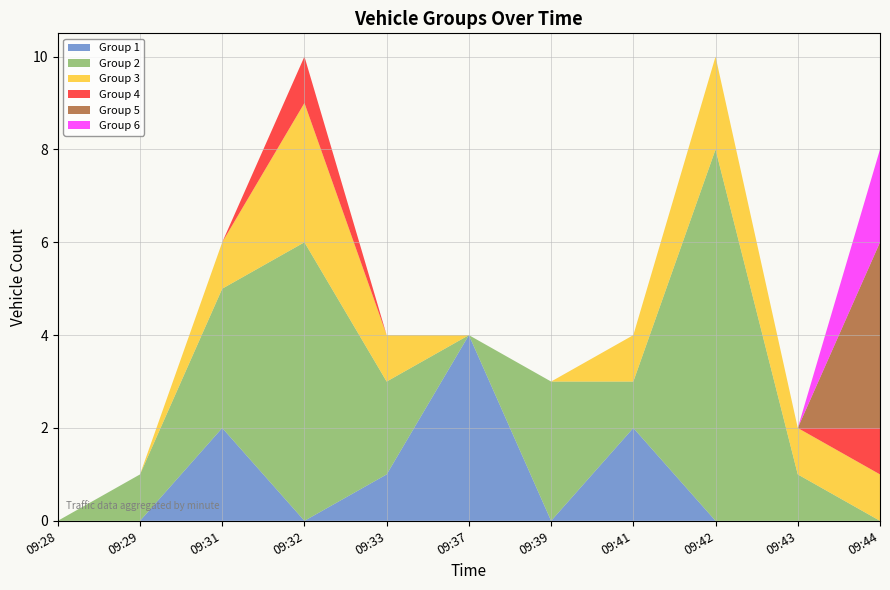

Reading left to right, what are all the values shown in this chart?

Group 1: 09:28=0	09:29=0	09:31=2	09:32=0	09:33=1	09:37=4	09:39=0	09:41=2	09:42=0	09:43=0	09:44=0
Group 2: 09:28=0	09:29=1	09:31=3	09:32=6	09:33=2	09:37=0	09:39=3	09:41=1	09:42=8	09:43=1	09:44=0
Group 3: 09:28=0	09:29=0	09:31=1	09:32=3	09:33=1	09:37=0	09:39=0	09:41=1	09:42=2	09:43=1	09:44=1
Group 4: 09:28=0	09:29=0	09:31=0	09:32=1	09:33=0	09:37=0	09:39=0	09:41=0	09:42=0	09:43=0	09:44=1
Group 5: 09:28=0	09:29=0	09:31=0	09:32=0	09:33=0	09:37=0	09:39=0	09:41=0	09:42=0	09:43=0	09:44=4
Group 6: 09:28=0	09:29=0	09:31=0	09:32=0	09:33=0	09:37=0	09:39=0	09:41=0	09:42=0	09:43=0	09:44=2